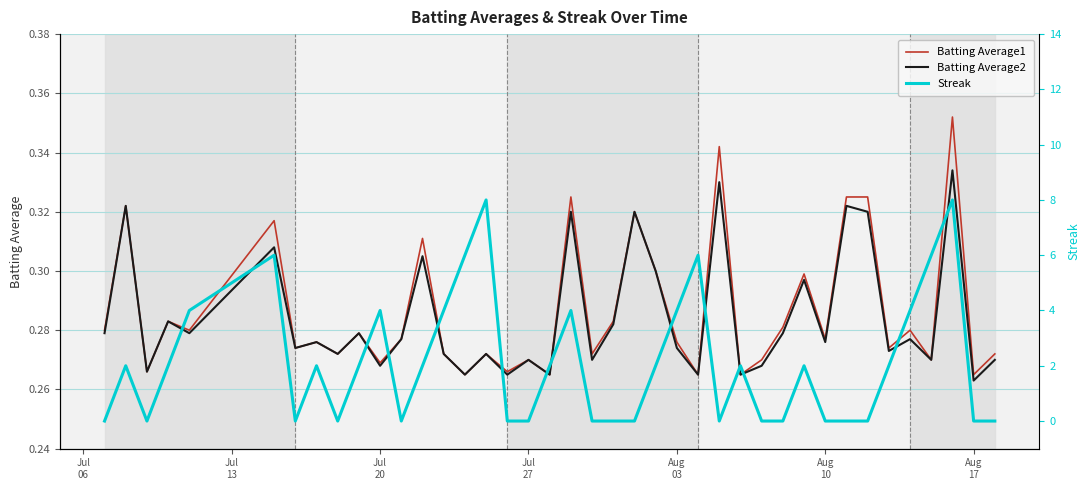

Where do Streak and Batting Average1 first cross each other?

Jul
06 and Jul
13